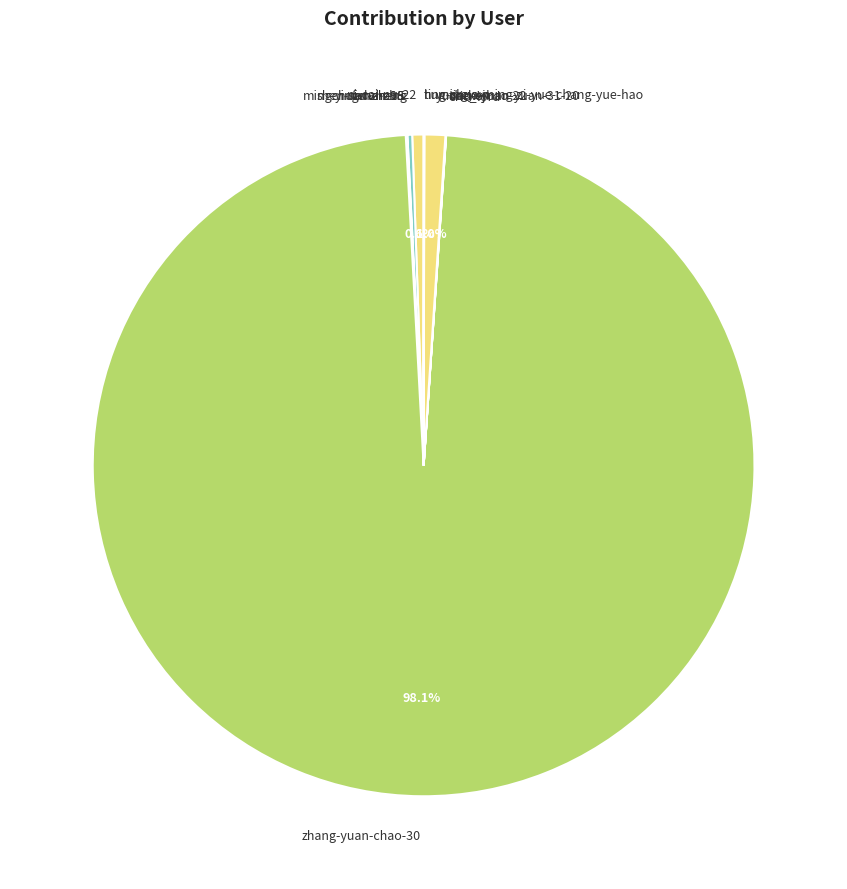

What is the largest slice in the pie chart?

zhang-yuan-chao-30